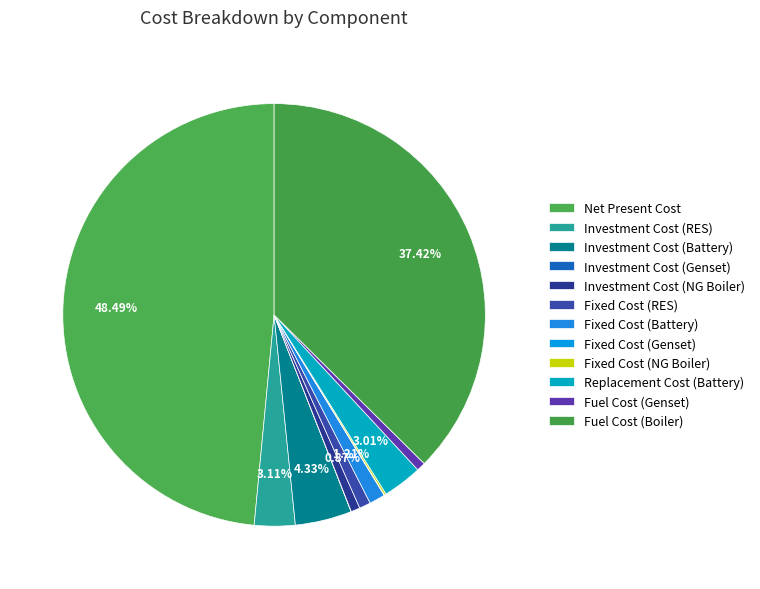

Is there any slice that represents more than half of the pie?

No